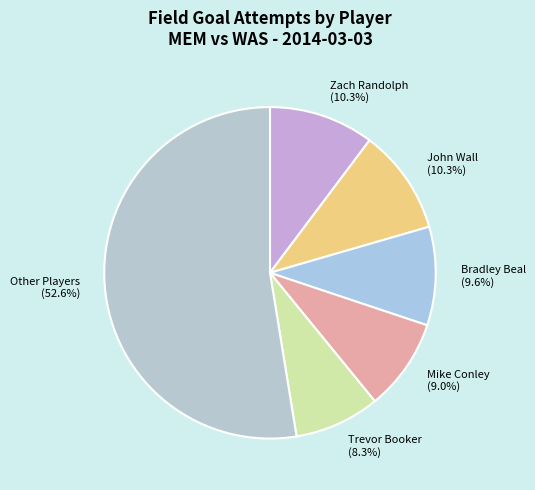

Is there any slice that represents more than half of the pie?

Yes